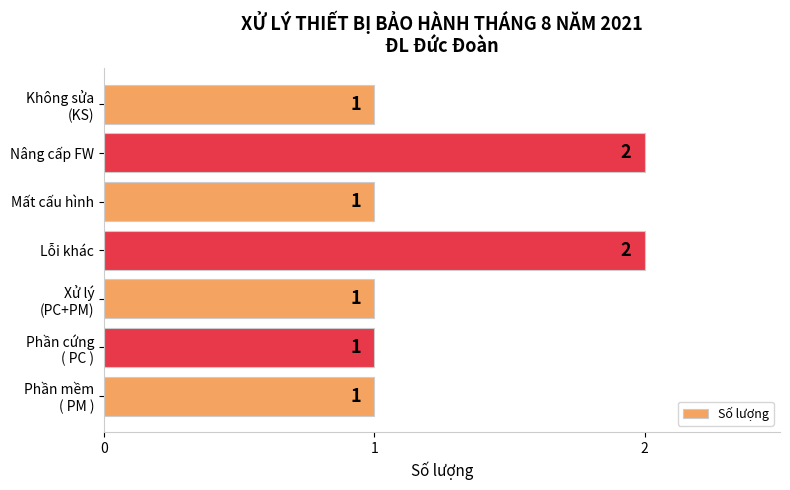

What is the ratio of the value at Lỗi khác to the value at Nâng cấp FW?

1.0